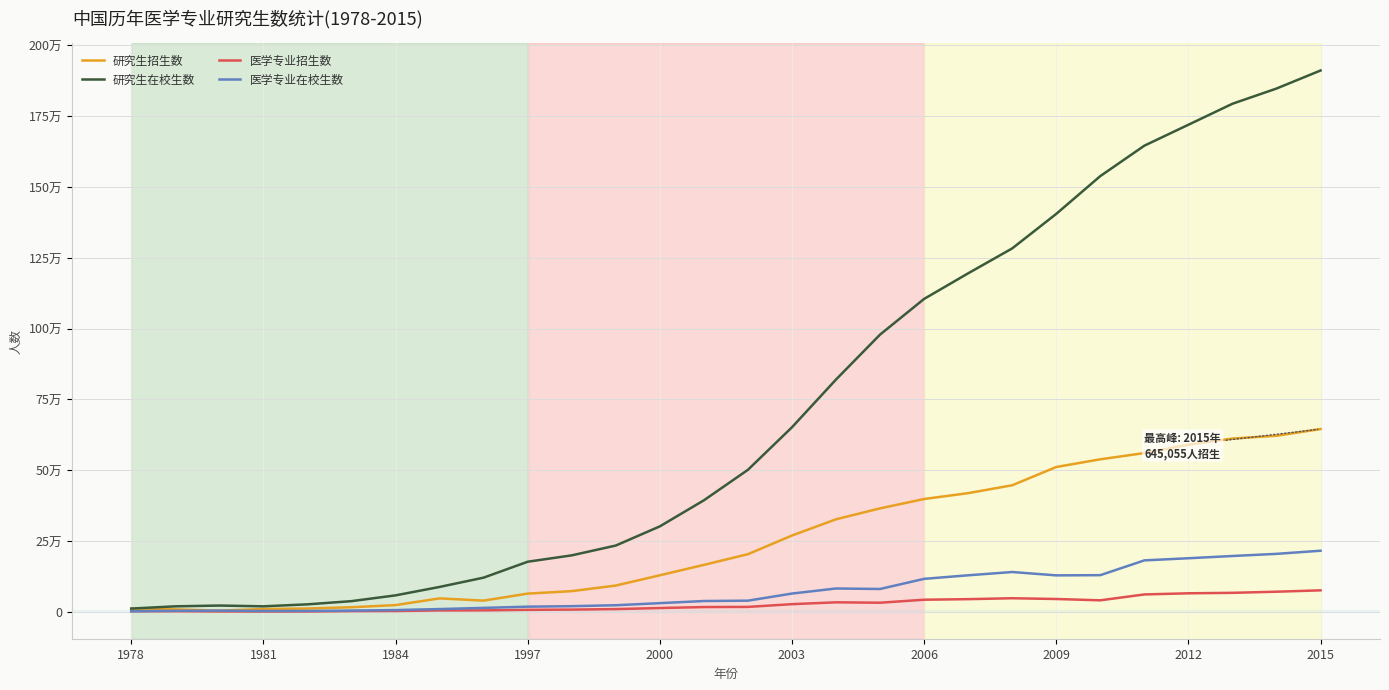

Does the chart have visible grid lines?

Yes